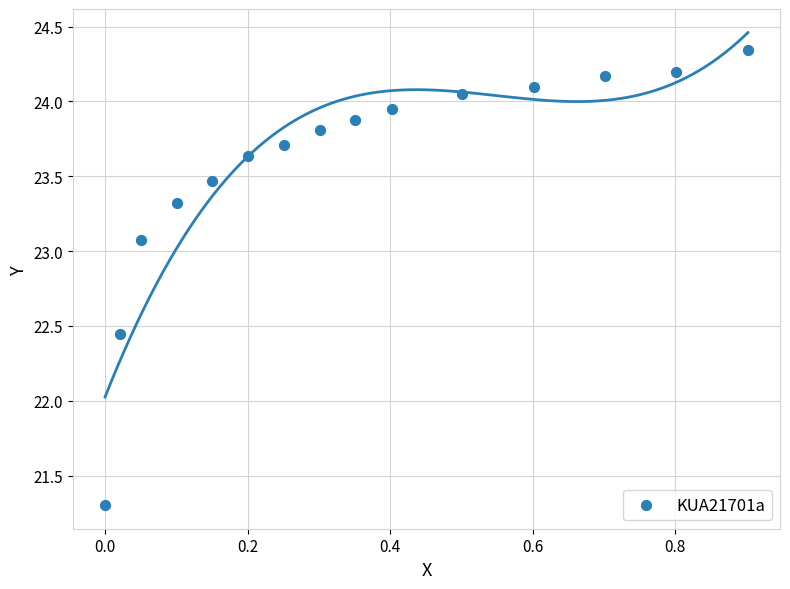

What is the range of Y values (max minus min)?

3.0